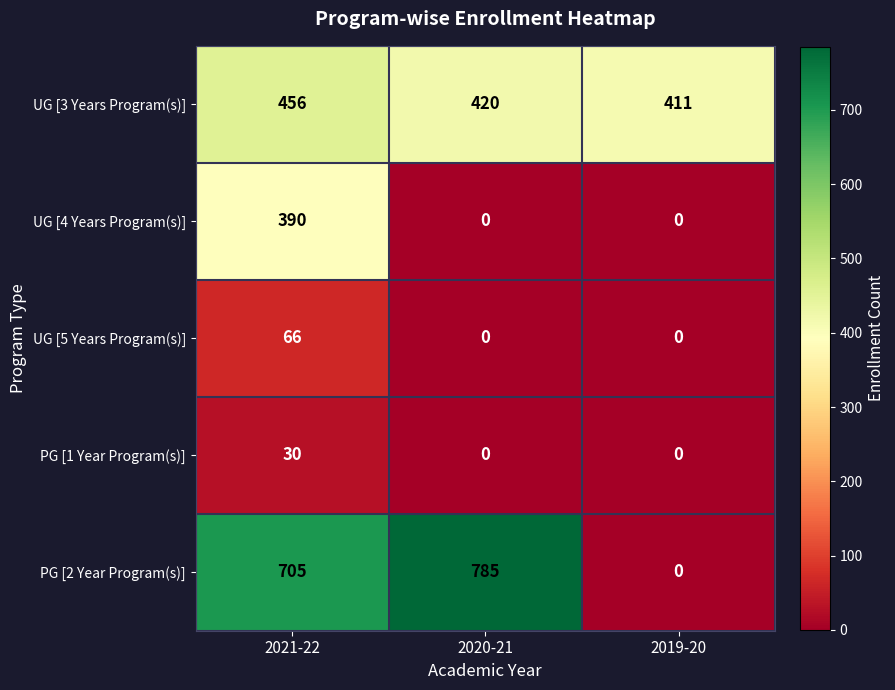

Reading right to left, transcribe all the data shown in this chart.

UG [3 Years Program(s)]: 411	420	456
UG [4 Years Program(s)]: 0	0	390
UG [5 Years Program(s)]: 0	0	66
PG [1 Year Program(s)]: 0	0	30
PG [2 Year Program(s)]: 0	785	705